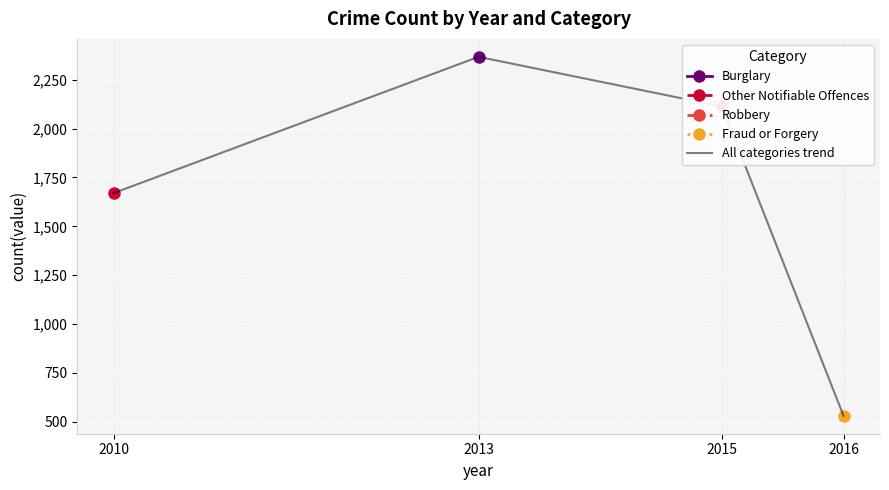

Is this an area chart (filled region under the line)?

No